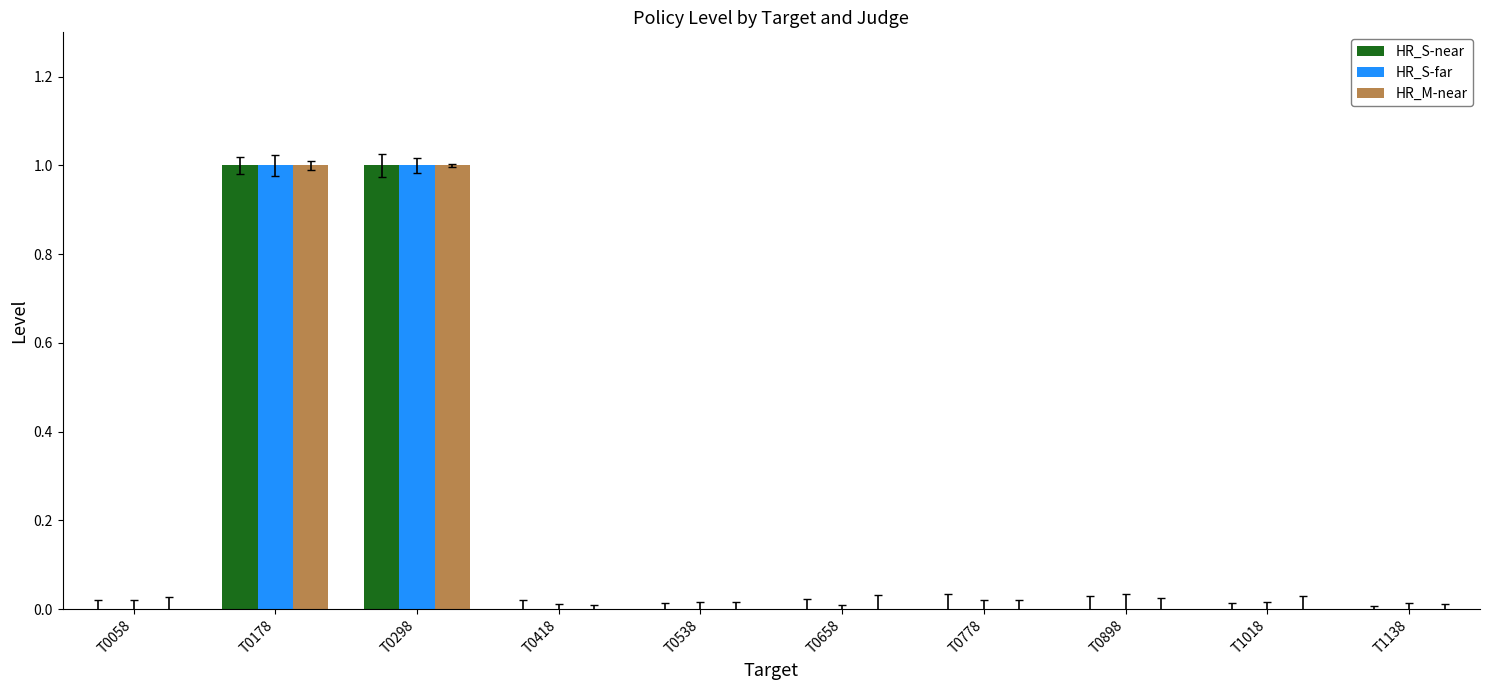

The HR_M-near series shows 0 at T0418. True or false?

True